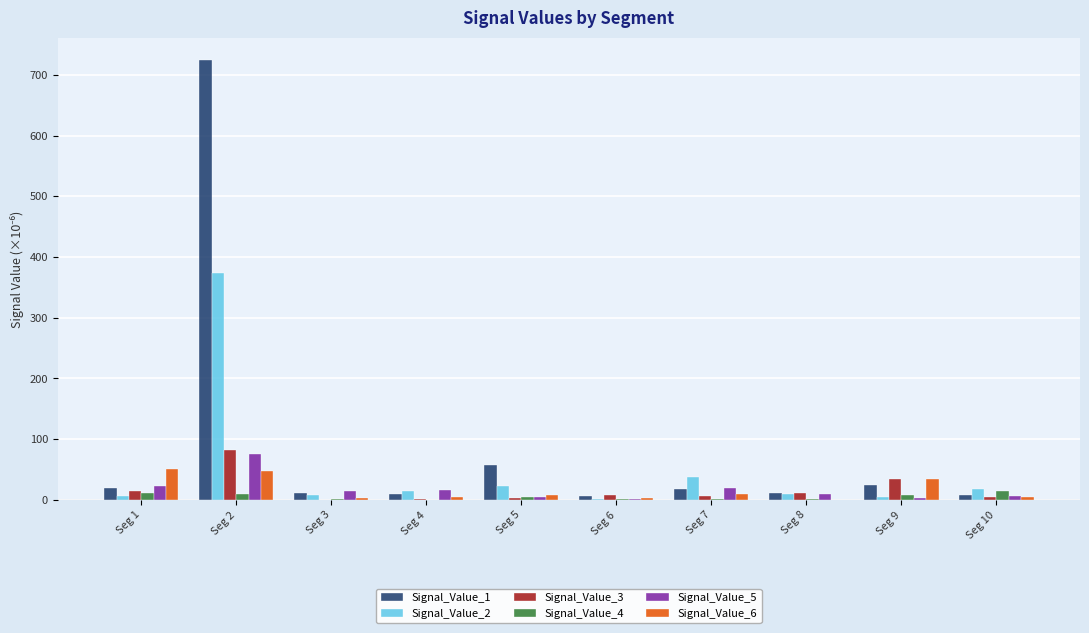

The value of Signal_Value_1 at Seg 2 is 724.9. True or false?

True